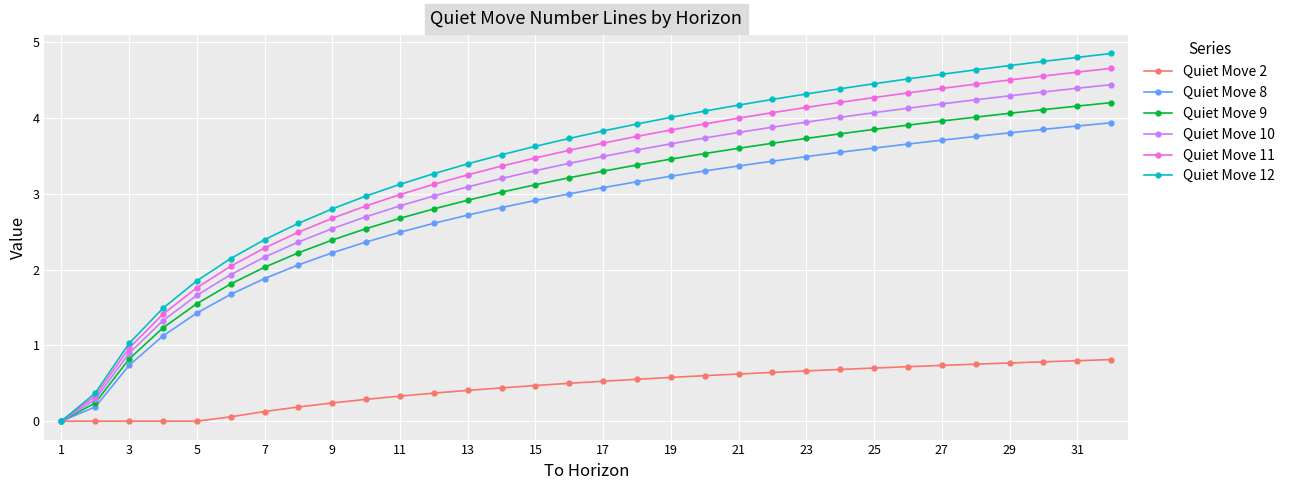

Which series has the largest range (max minus min)?

Quiet Move 12